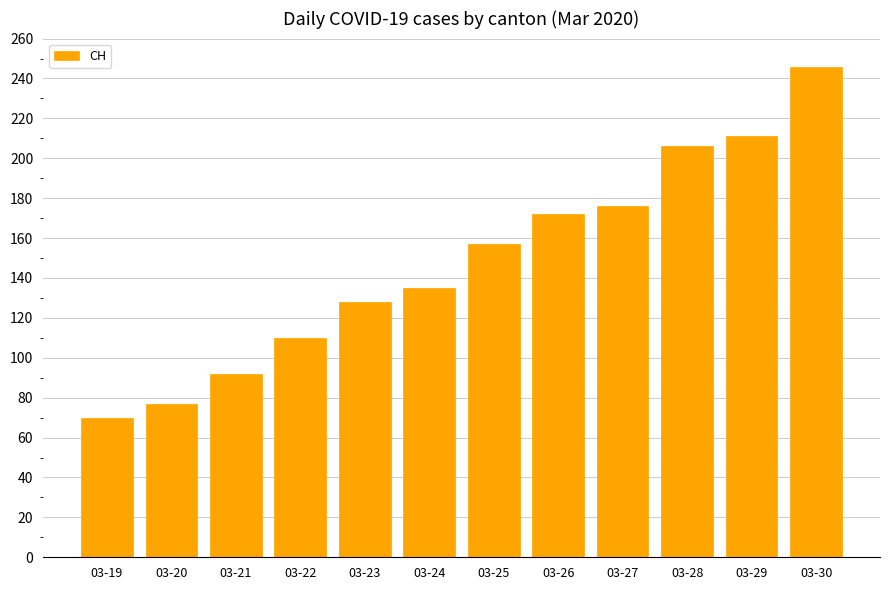

How many values are below 157?

6